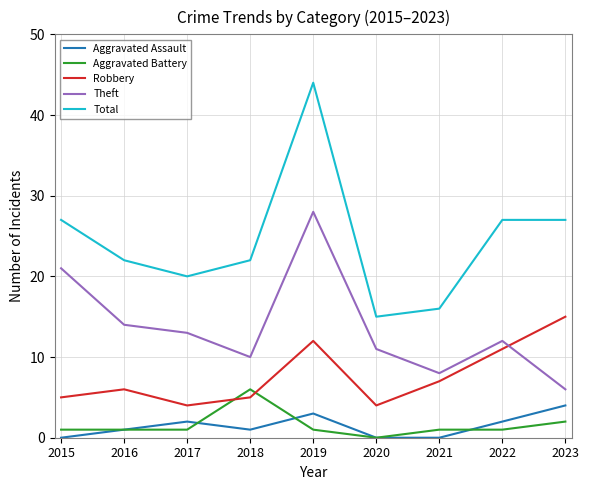

True or false: Total and Aggravated Assault cross at least once.

False